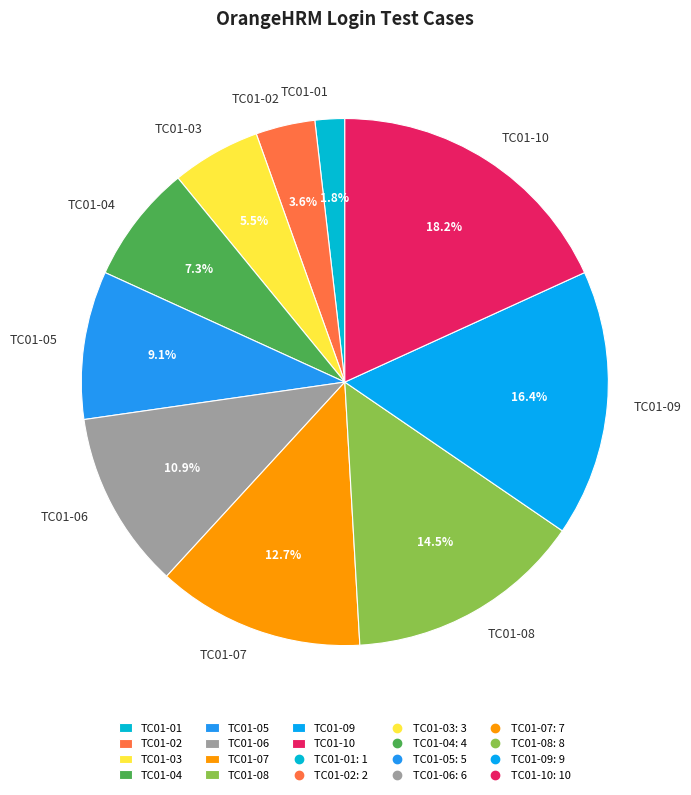

Which slice is the largest?

TC01-10